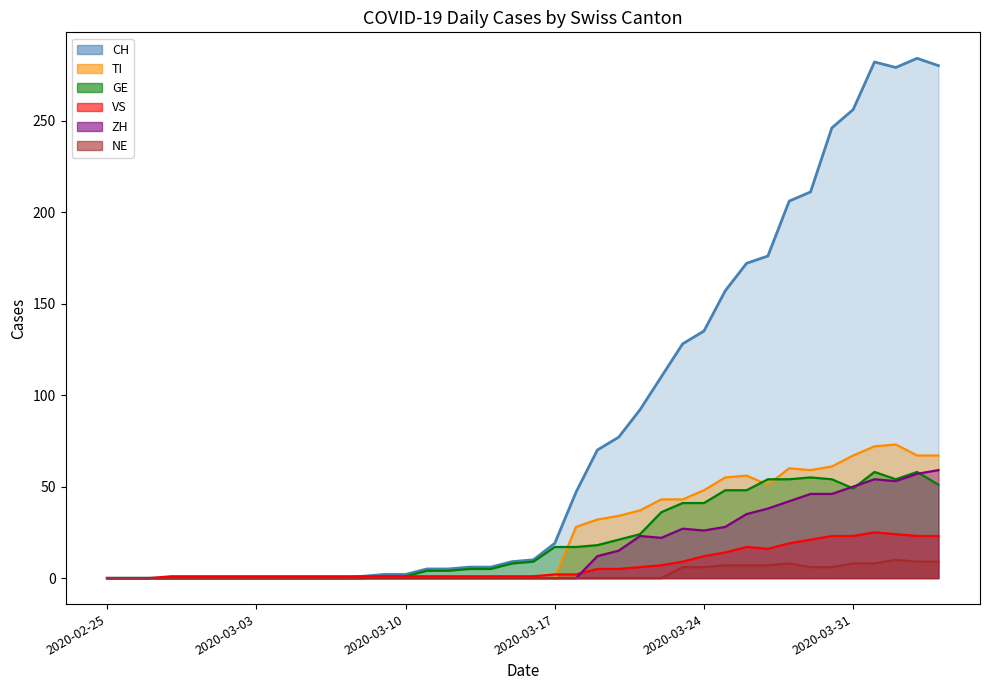

How many lines are shown in the chart?

6